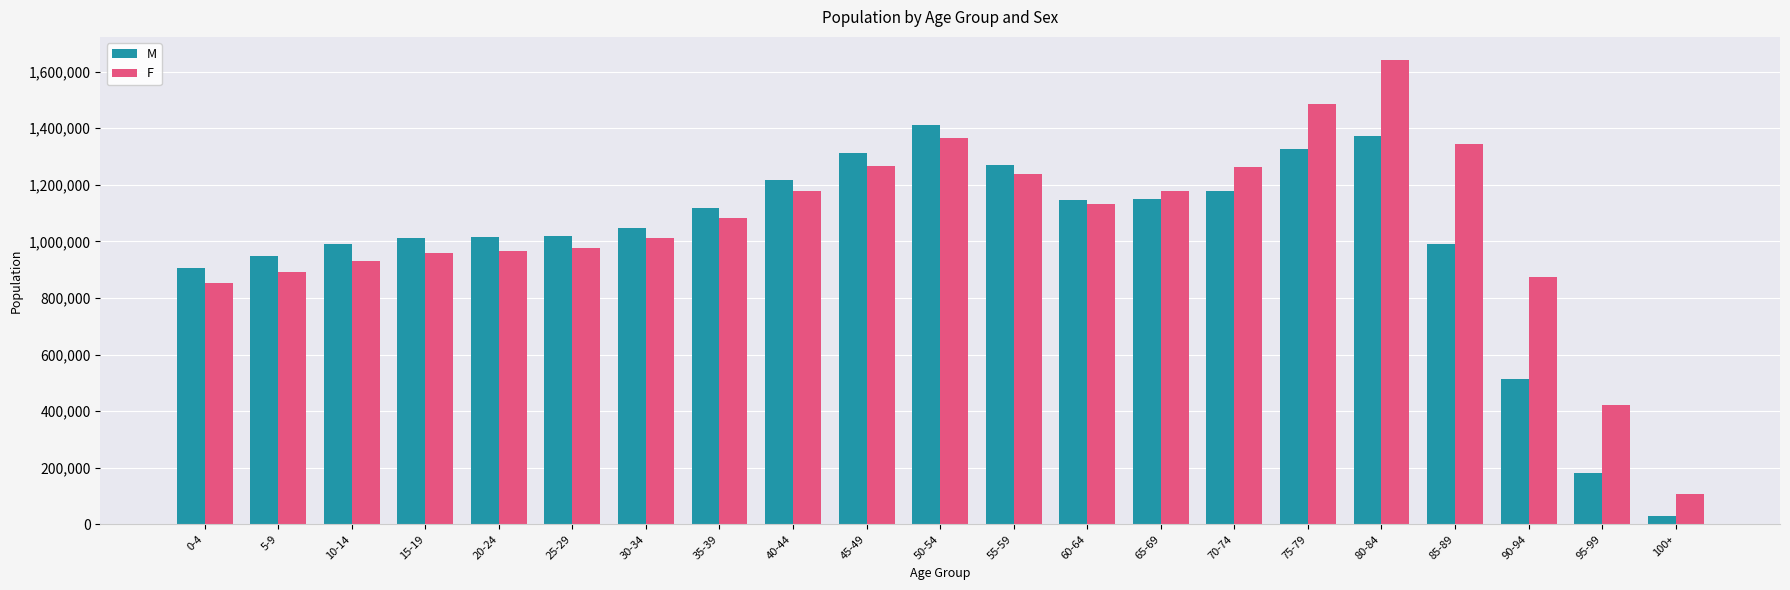

What is the minimum value shown in the chart?

28841